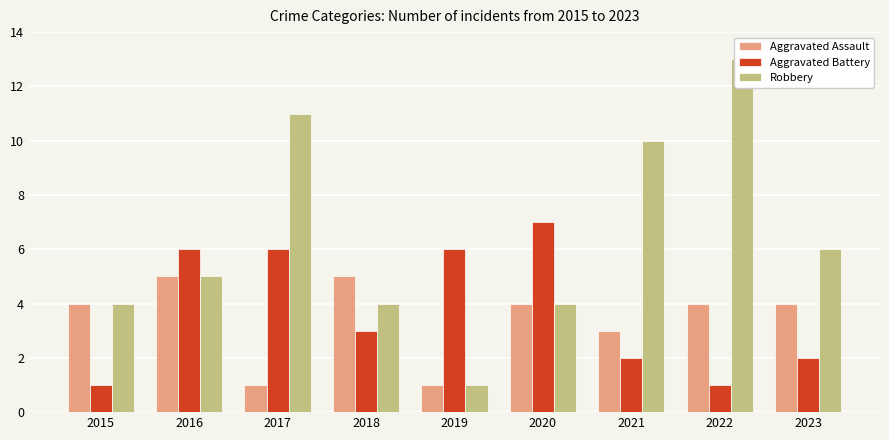

What is the smallest value displayed?

1